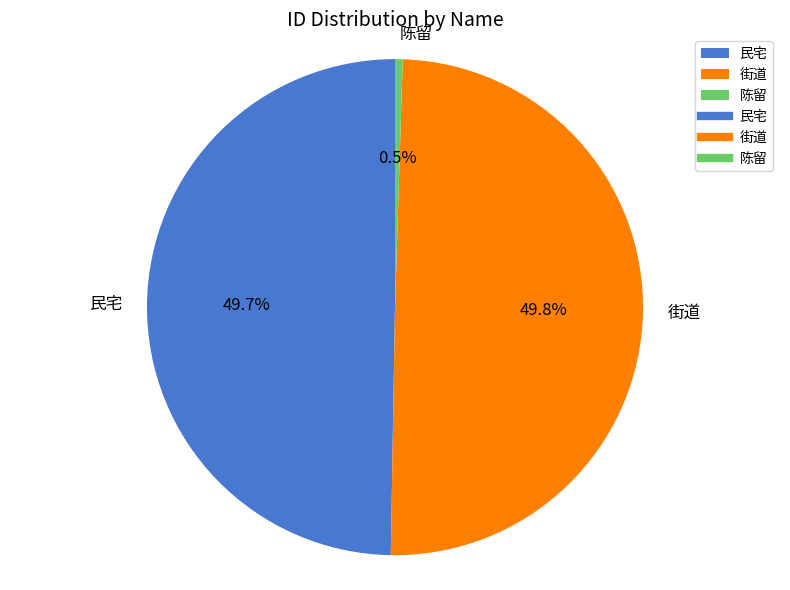

Is it true that 街道 is 59% of the pie?

False